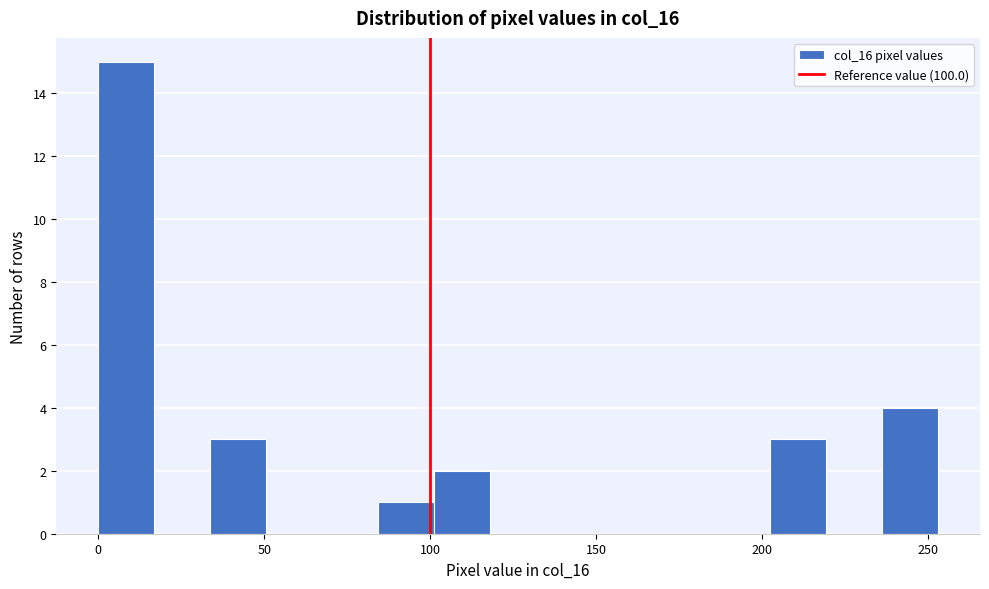

Read against the x-axis, roughly where is the centre of the tallest bar?

10